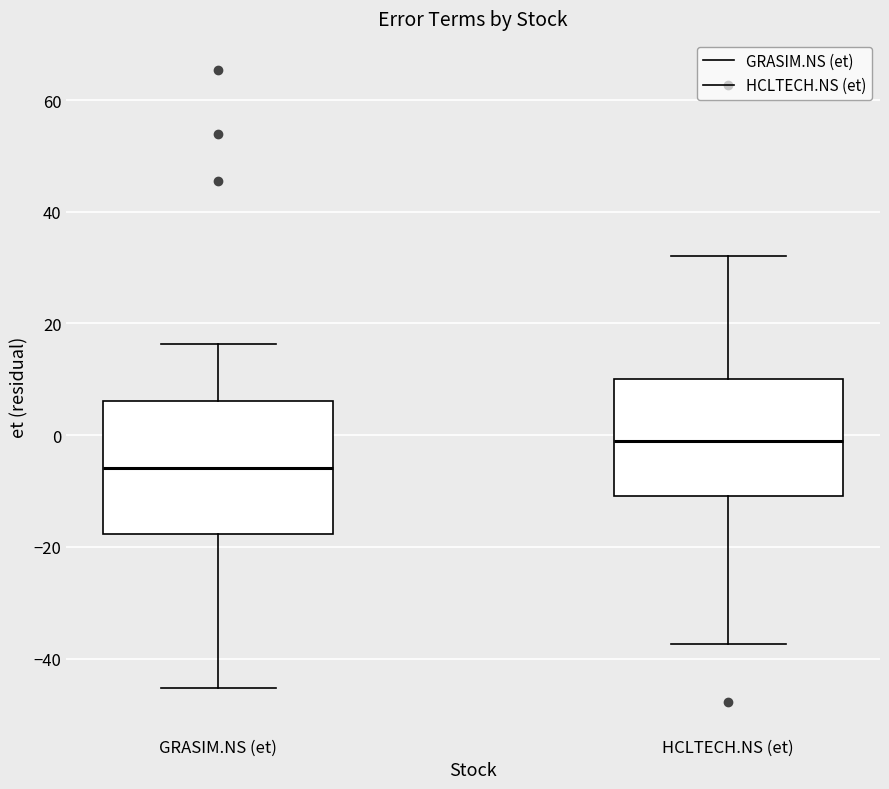

Reading left to right, transcribe this box plot: for each box, give where its median line is, the range the box spans, and where its two whiskers end, as read against the y-axis. The values are not printed on the chart, so give them approximately, as read against the axis.

GRASIM.NS (et): median -6, box -18 to 6, whiskers -46 to 16
HCLTECH.NS (et): median -2, box -10 to 10, whiskers -38 to 32